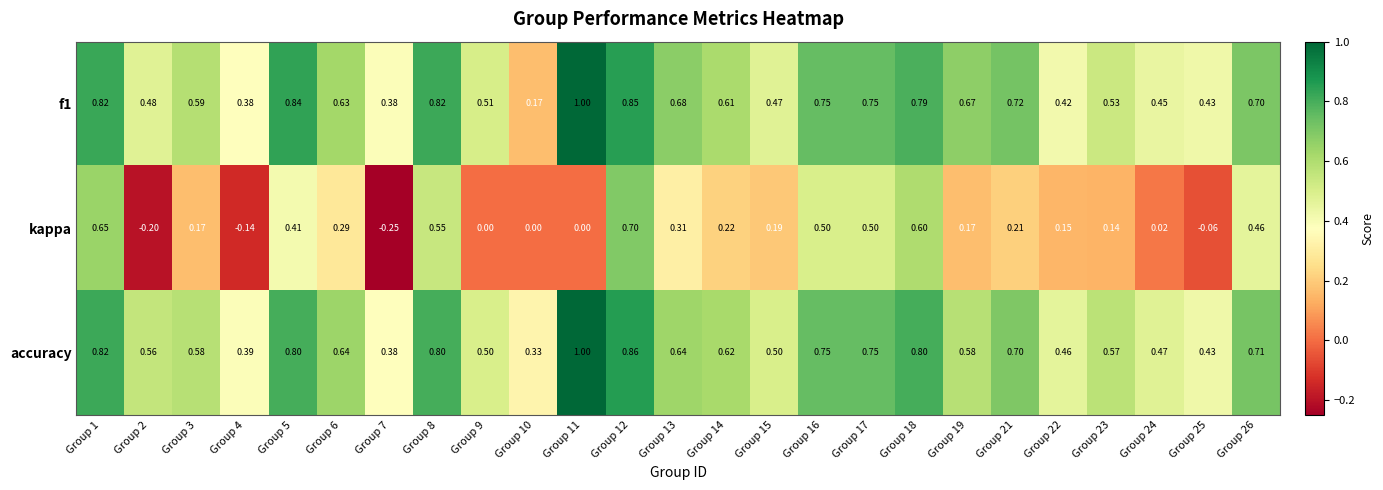

Which series changed the most between Group 13 and Group 23?

kappa